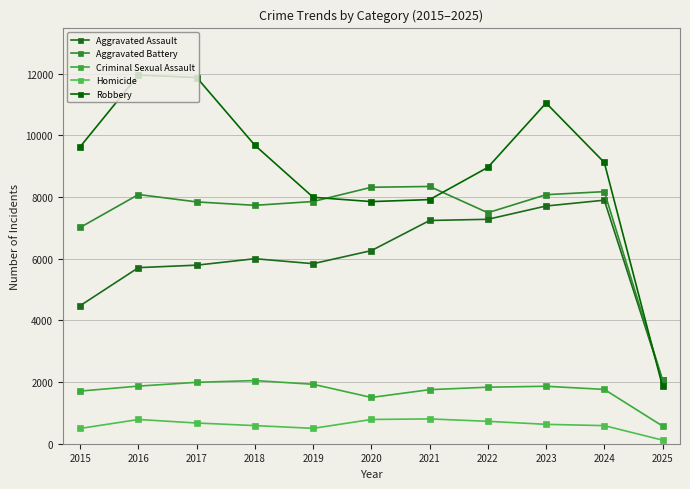

What is the difference between the maximum and minimum values in the Homicide series?

688